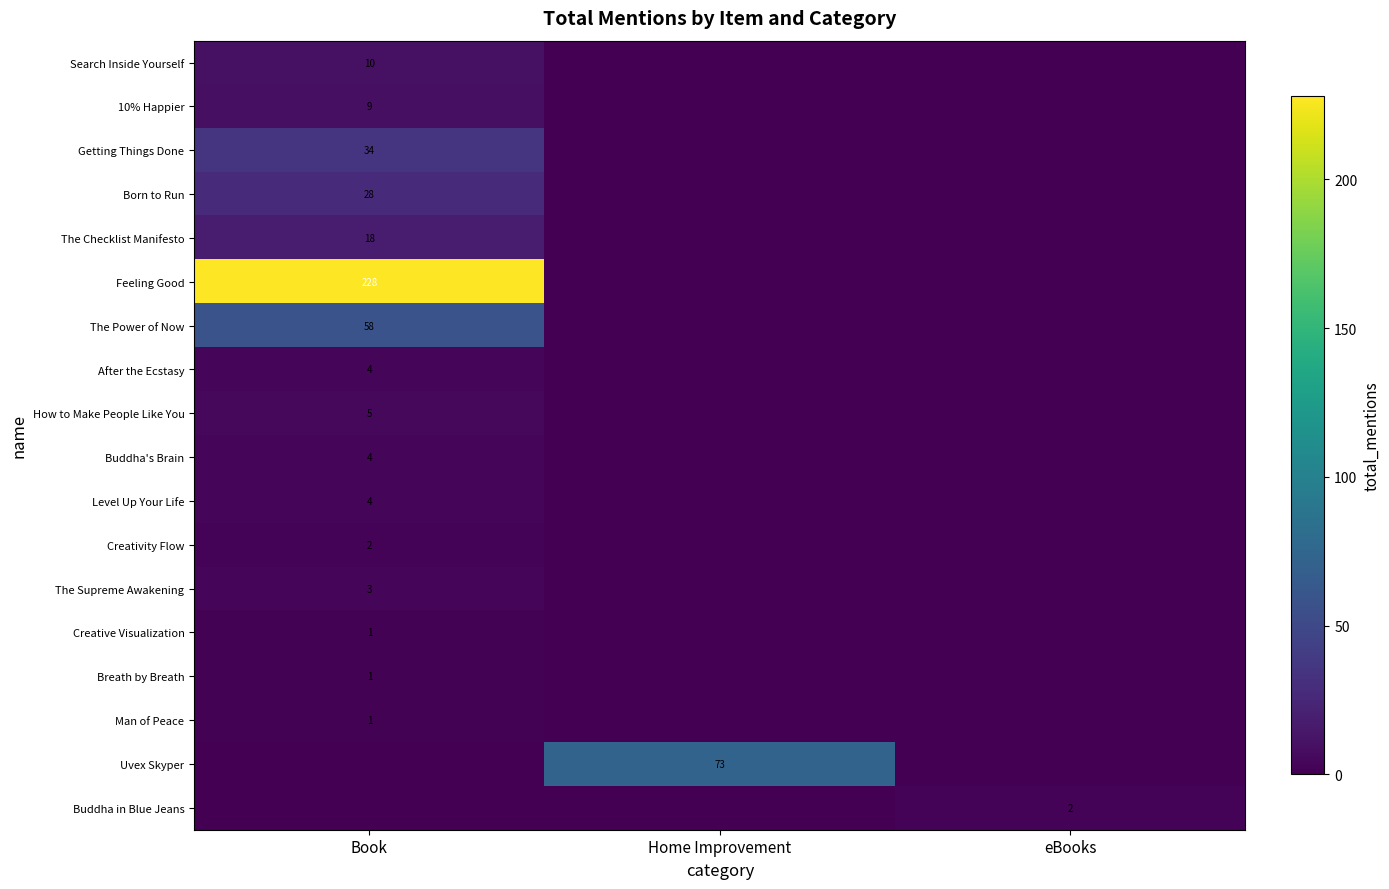

The Search Inside Yourself series shows 10 at Book. True or false?

True